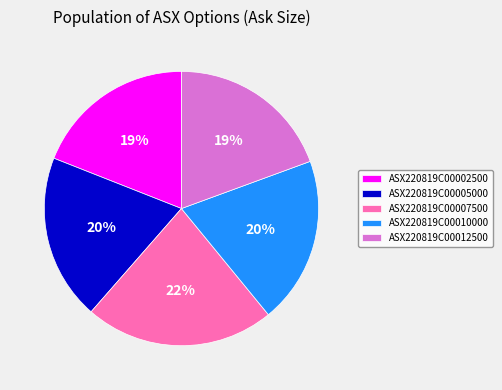

Approximately how many times larger is the value at ASX220819C00007500 compared to ASX220819C00012500?

1.2